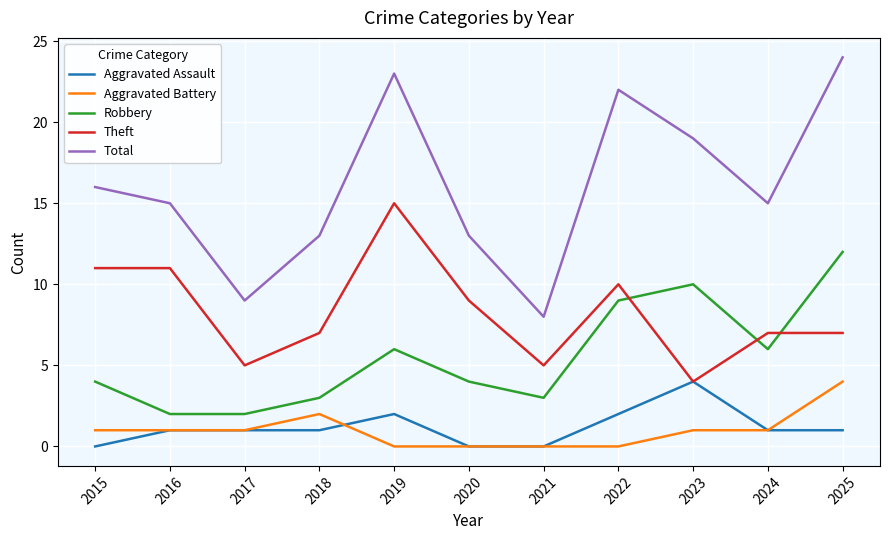

What are all the series names shown in the legend?

Aggravated Assault, Aggravated Battery, Robbery, Theft, Total